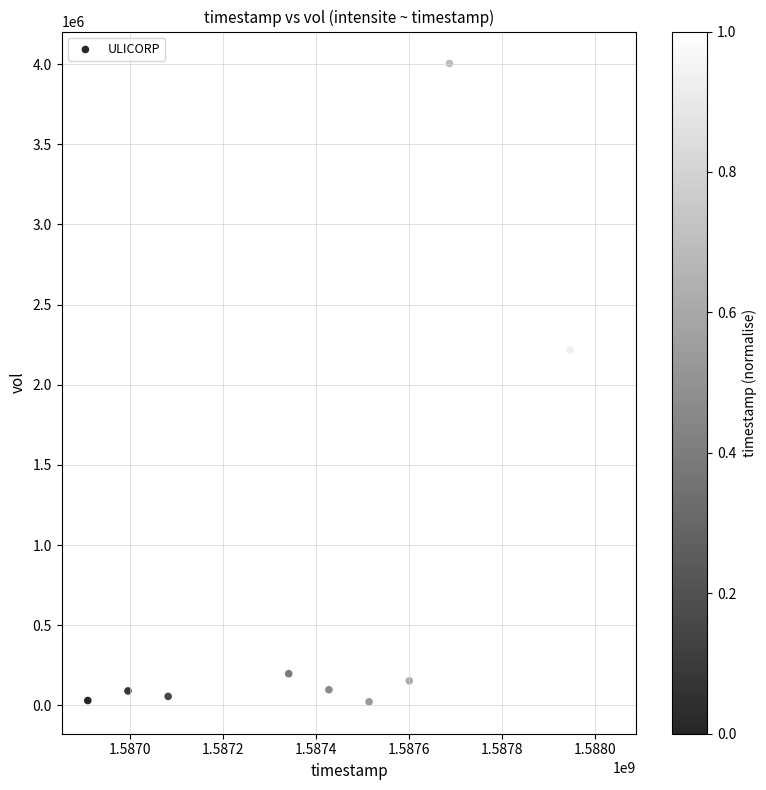

What is the range of Y values (max minus min)?

3981700